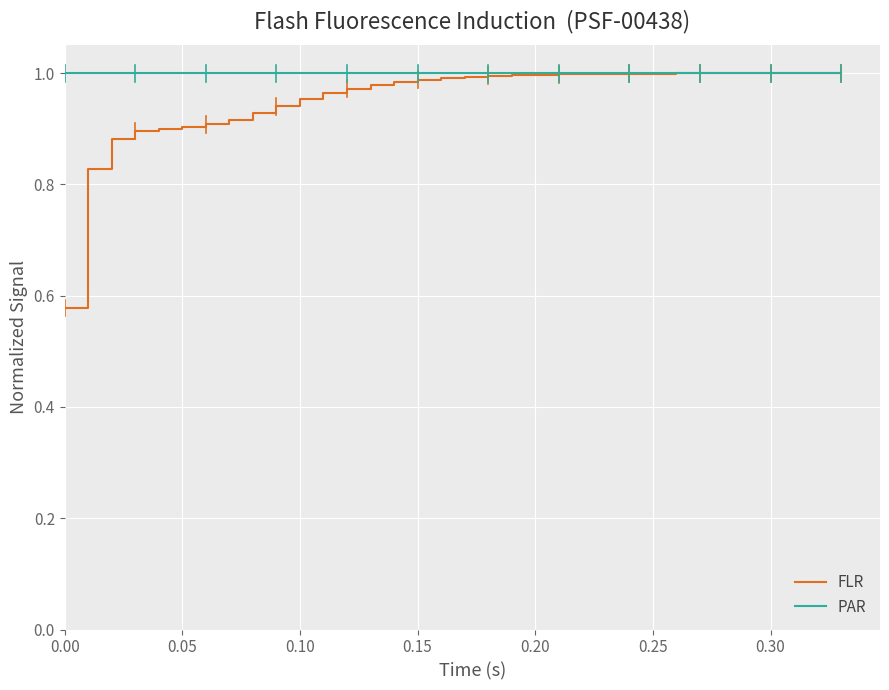

Which series has the widest spread of values?

FLR